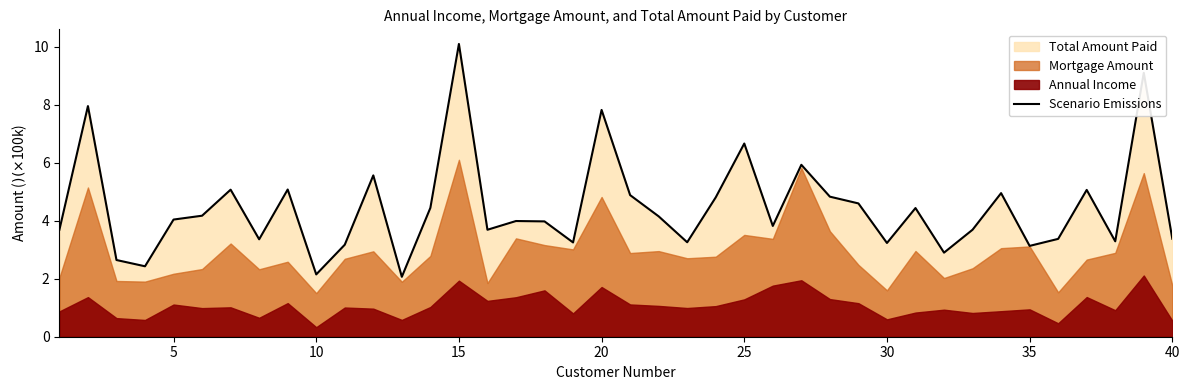

How many lines are shown in the chart?

1